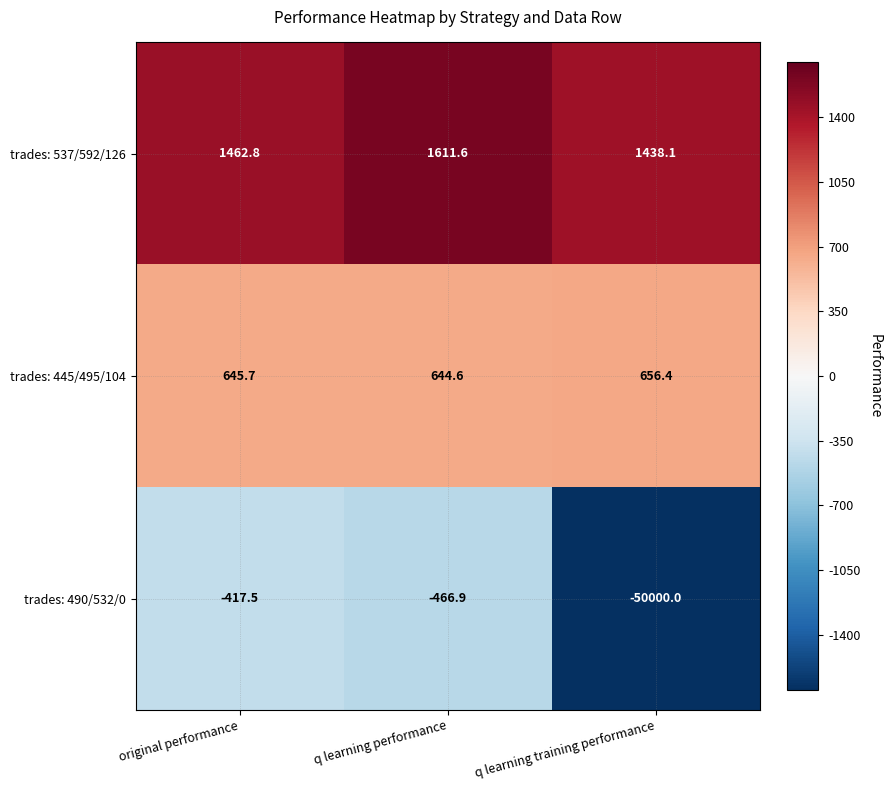

At q learning training performance, list the series in order from smallest to largest.

trades: 490/532/0, trades: 445/495/104, trades: 537/592/126